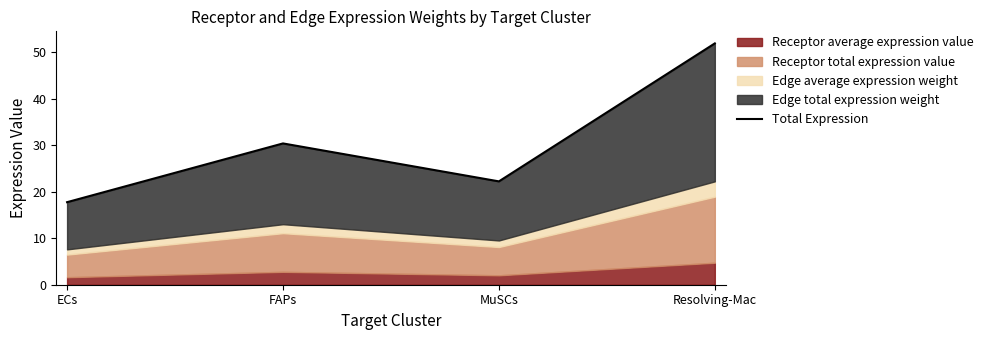

Reading left to right, extract all data points from this chart.

17.7	30.4	22.2	51.9